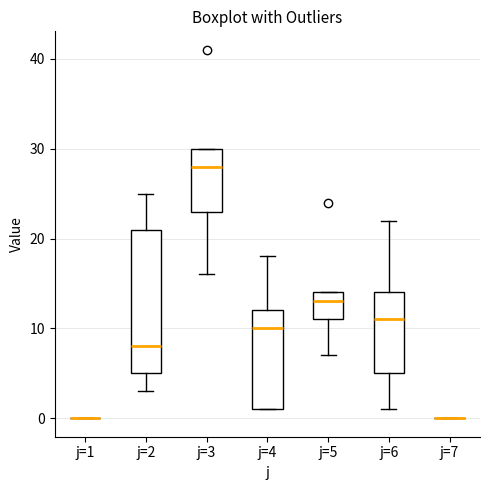

Reading left to right, read every box against the y-axis: the position of its median line, the range the box covers, and the ends of its whiskers. The values are not printed on the chart, so give them approximately, as read against the axis.

j=1: box collapsed to a line at 0, whiskers 0 to 0
j=2: median 8, box 5 to 21, whiskers 3 to 25
j=3: median 28, box 23 to 30, whiskers 16 to 30
j=4: median 10, box 1 to 12, whiskers 1 to 18
j=5: median 13, box 11 to 14, whiskers 7 to 14
j=6: median 11, box 5 to 14, whiskers 1 to 22
j=7: box collapsed to a line at 0, whiskers 0 to 0